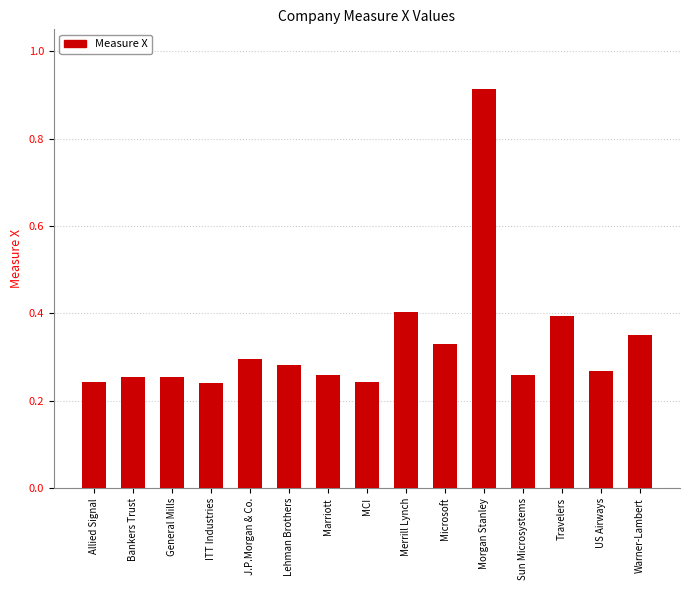

At which category does the chart reach its peak across all series?

Morgan Stanley